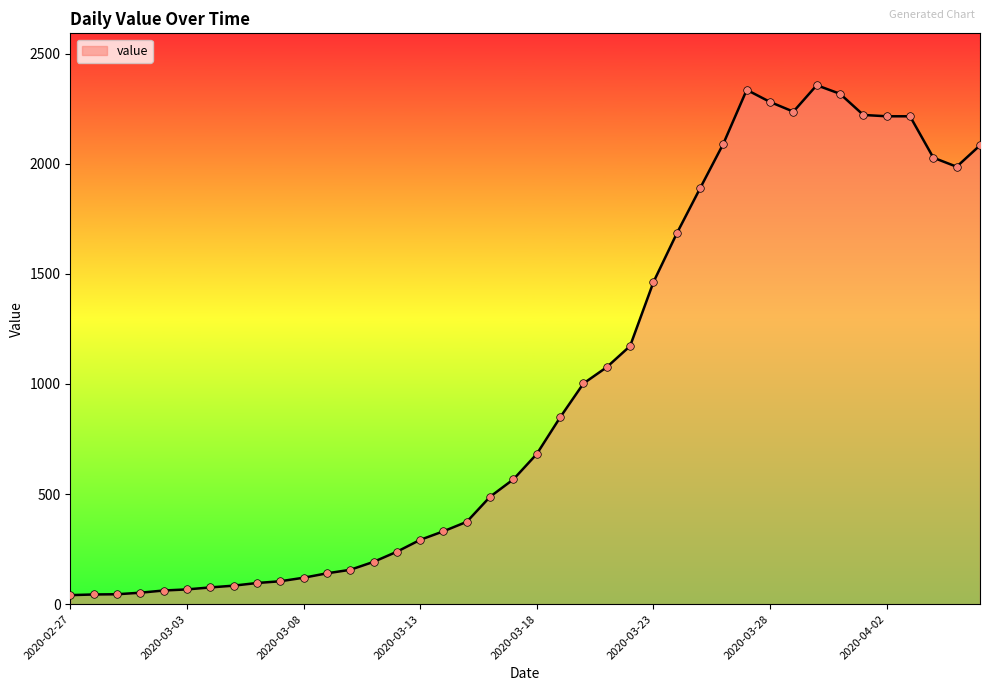

What is the greatest value displayed?

2356